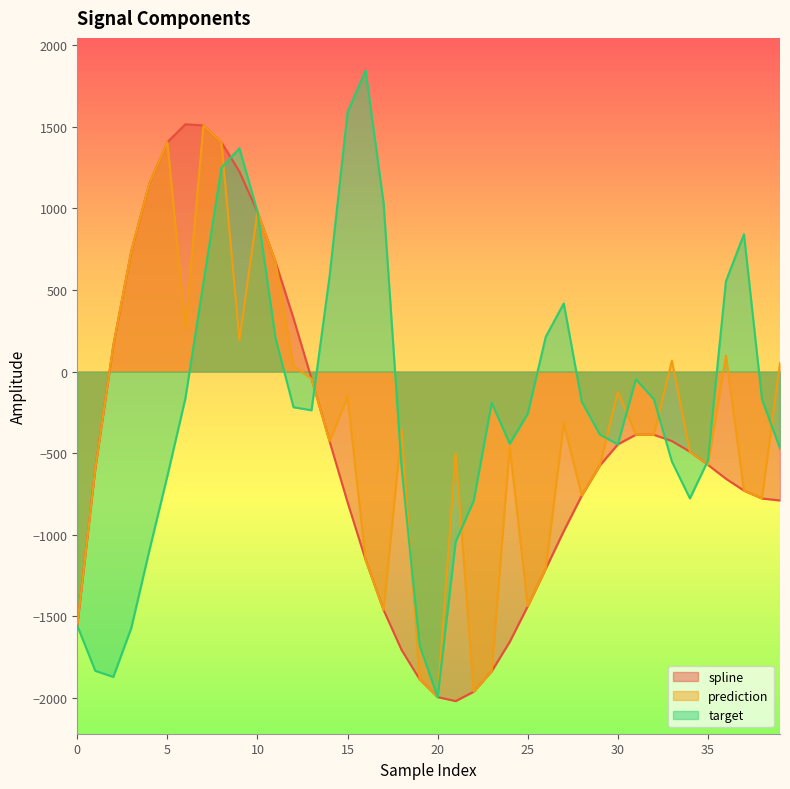

True or false: target and prediction intersect in this chart.

True